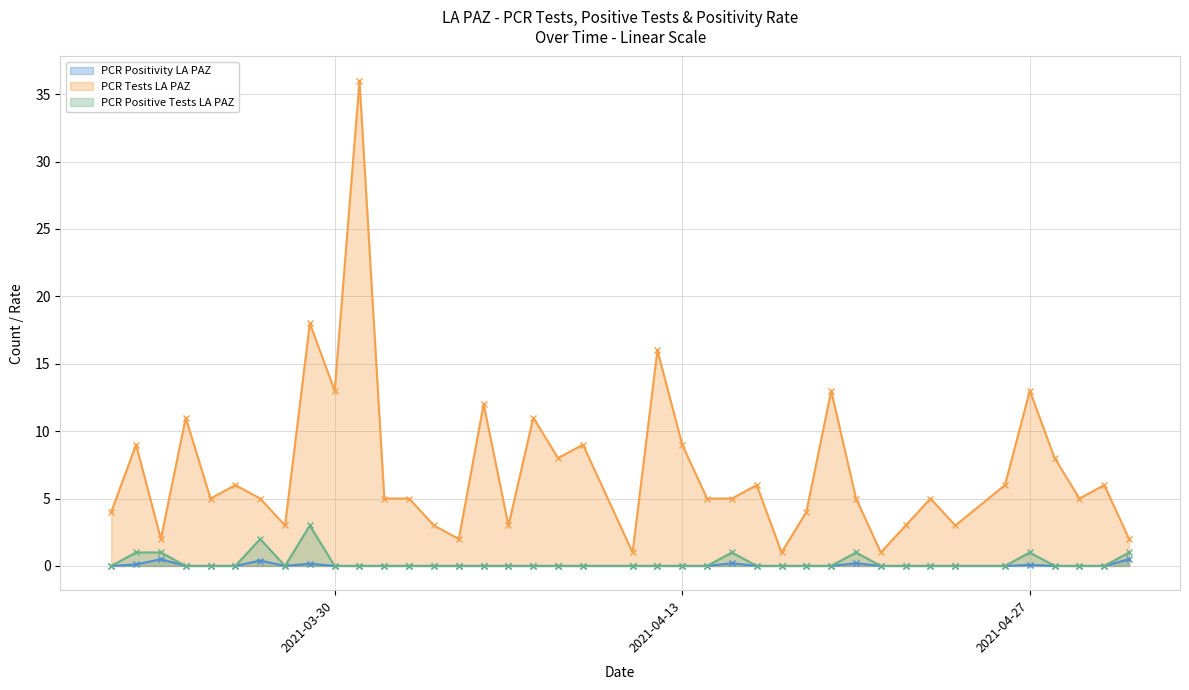

What is the sum of the PCR Positive Tests LA PAZ values at 2021-03-31 and 2021-03-23?

1.0